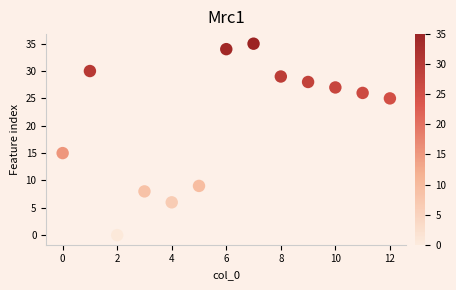

What Y value in the scatter plot is closest to 17?

15